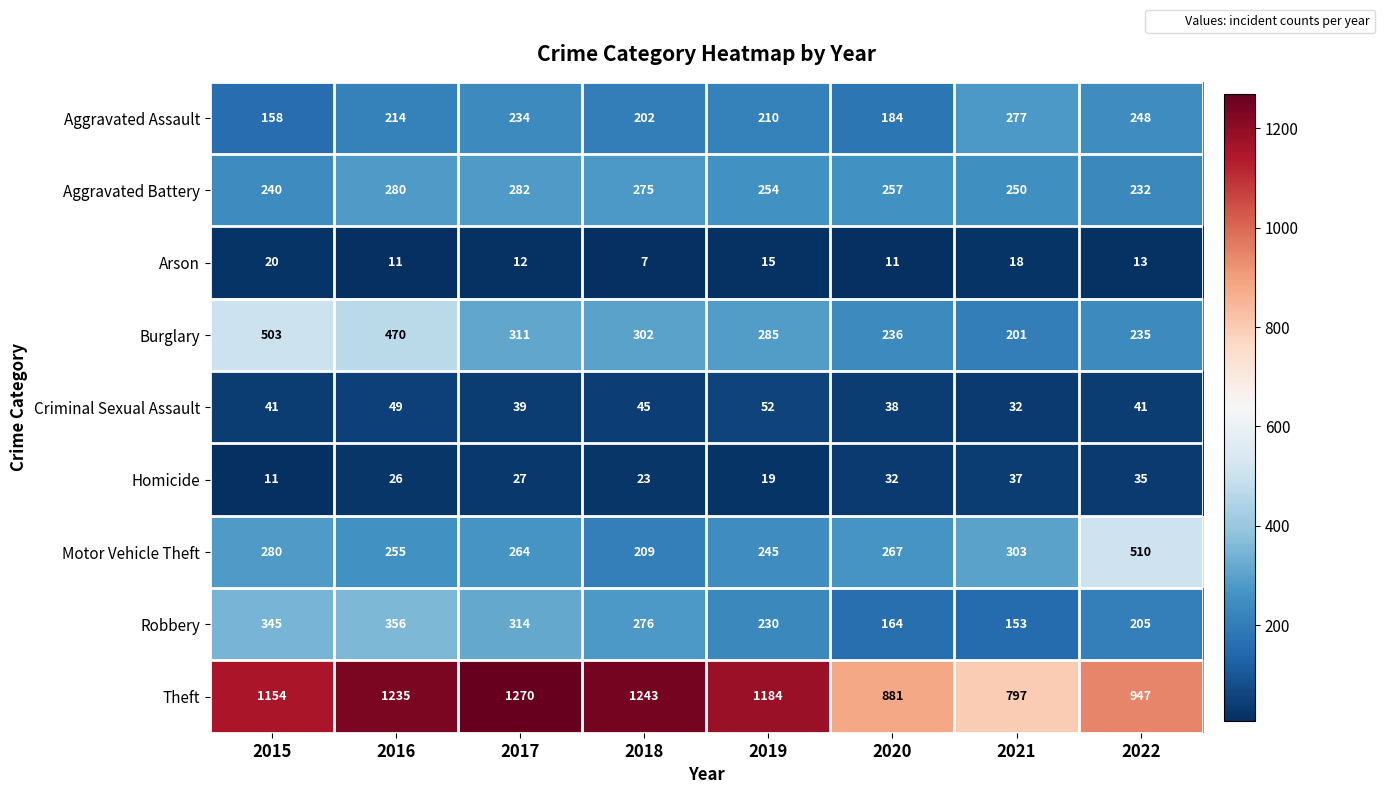

What is the spread (max minus min) of values at 2021?

779